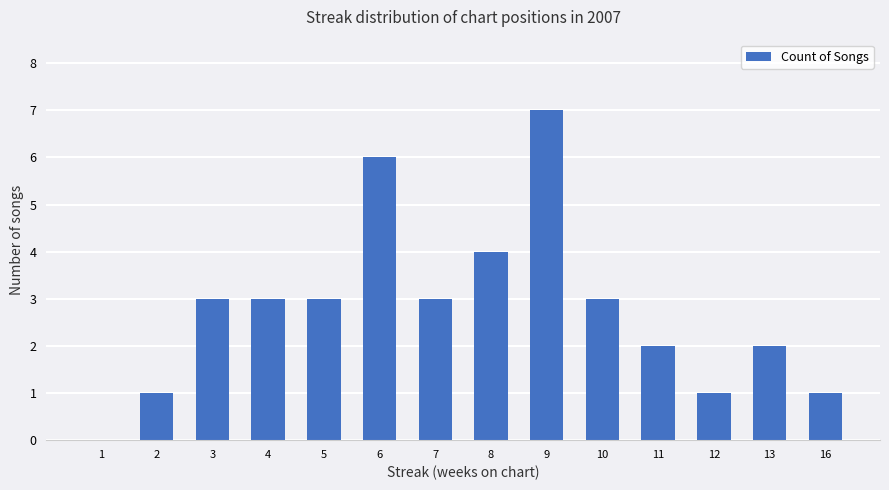

How many series are shown in this chart?

1